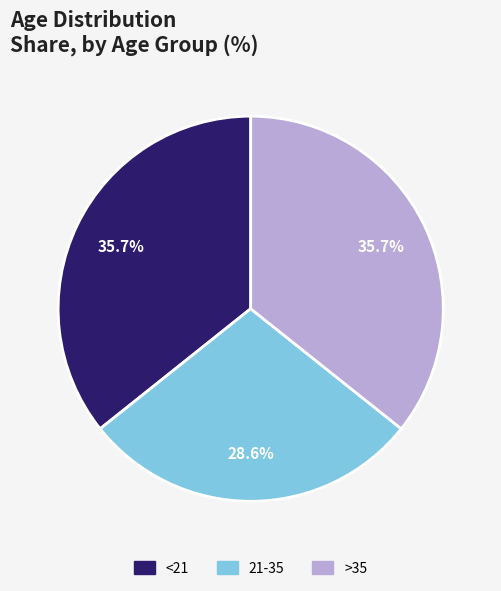

To the nearest percent, what is the combined percentage of >35 and <21?

71%